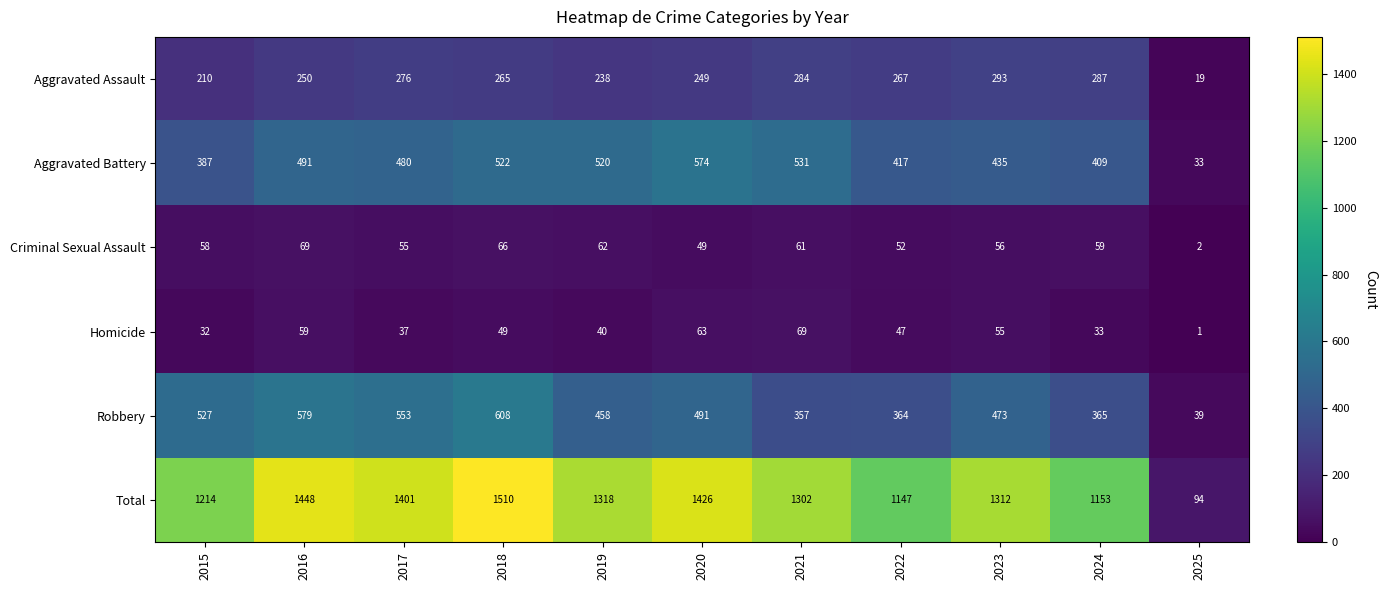

How many distinct data groups are displayed?

6